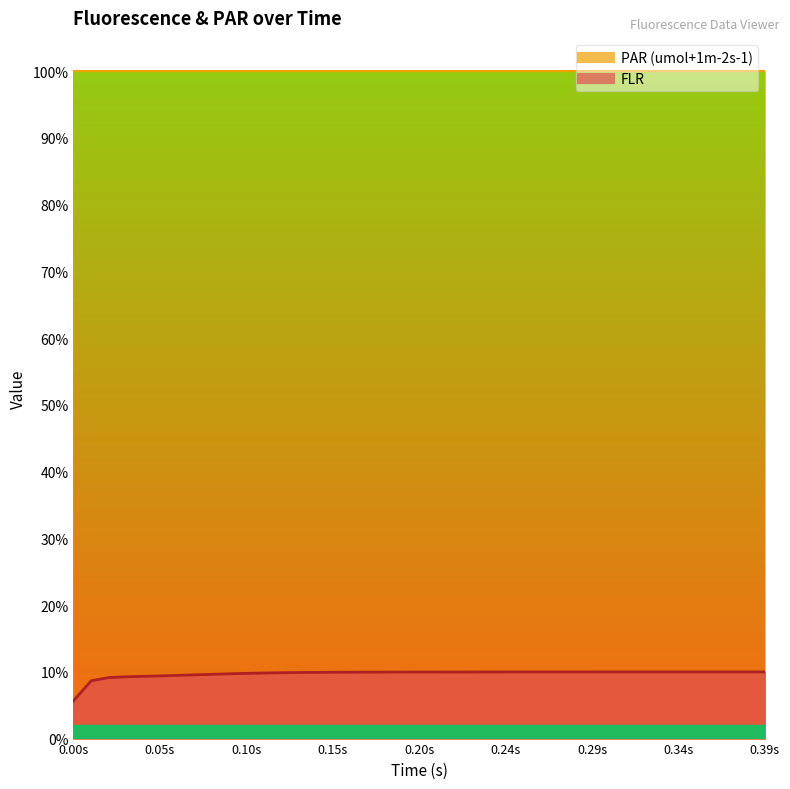

How many points are lower than both their immediate neighbors (excluding endpoints)?

1